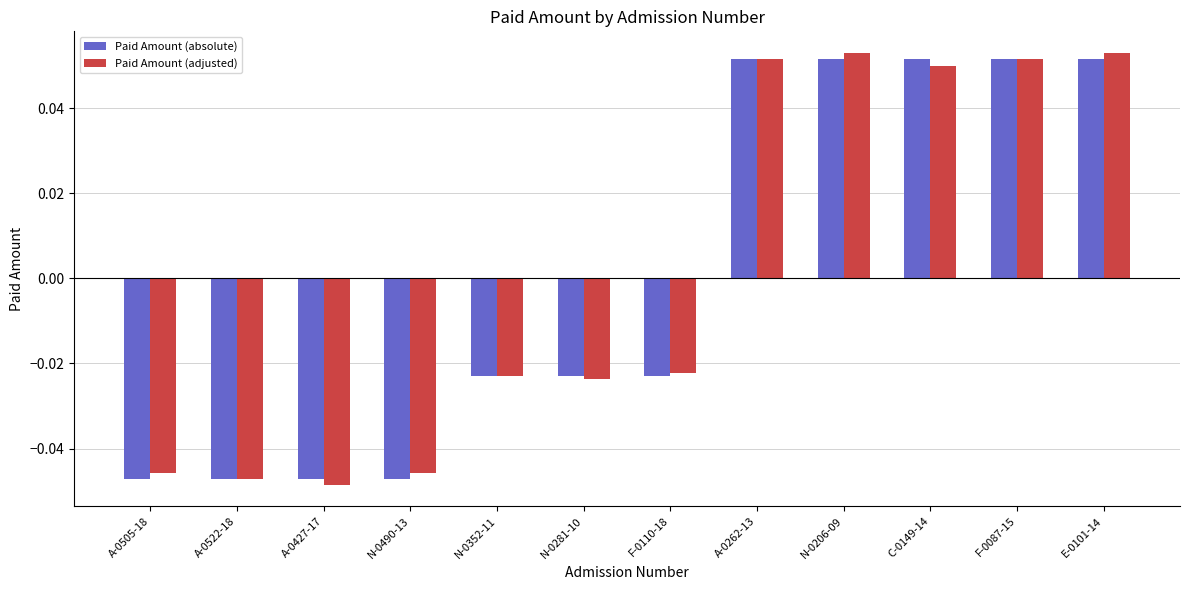

At which label does Paid Amount (absolute) first exceed 0?

A-0262-13